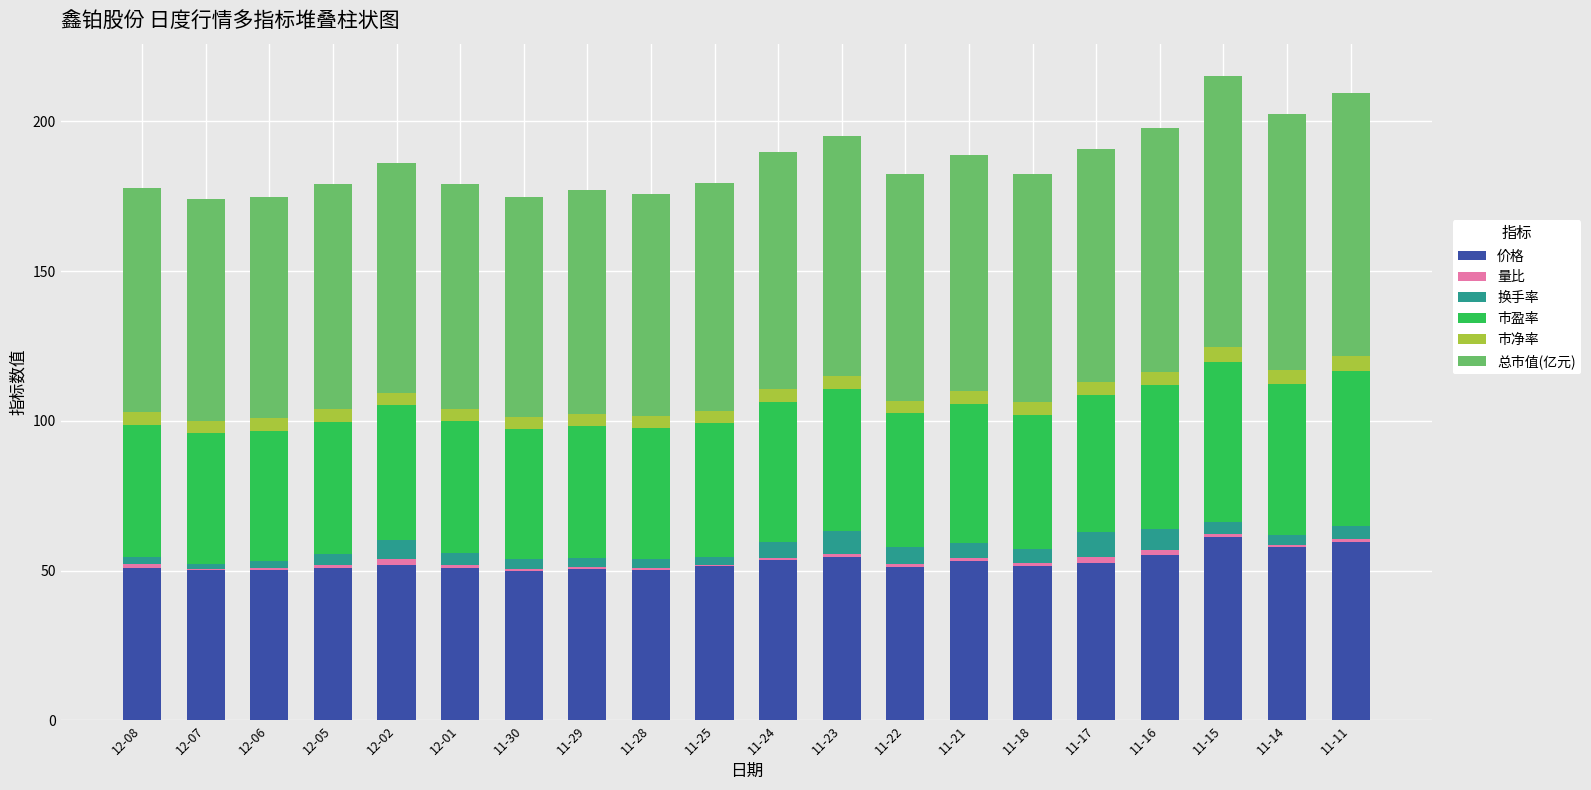

The value of 价格 at 11-17 is 33.6. True or false?

False